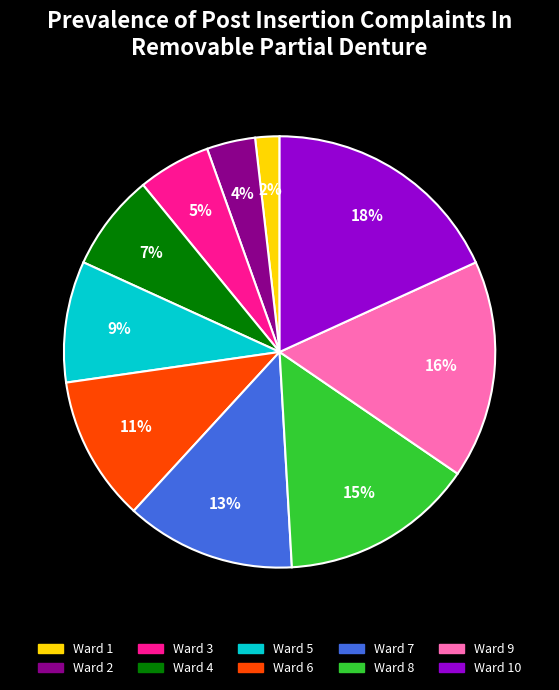

What is the largest slice in the pie chart?

Ward 10